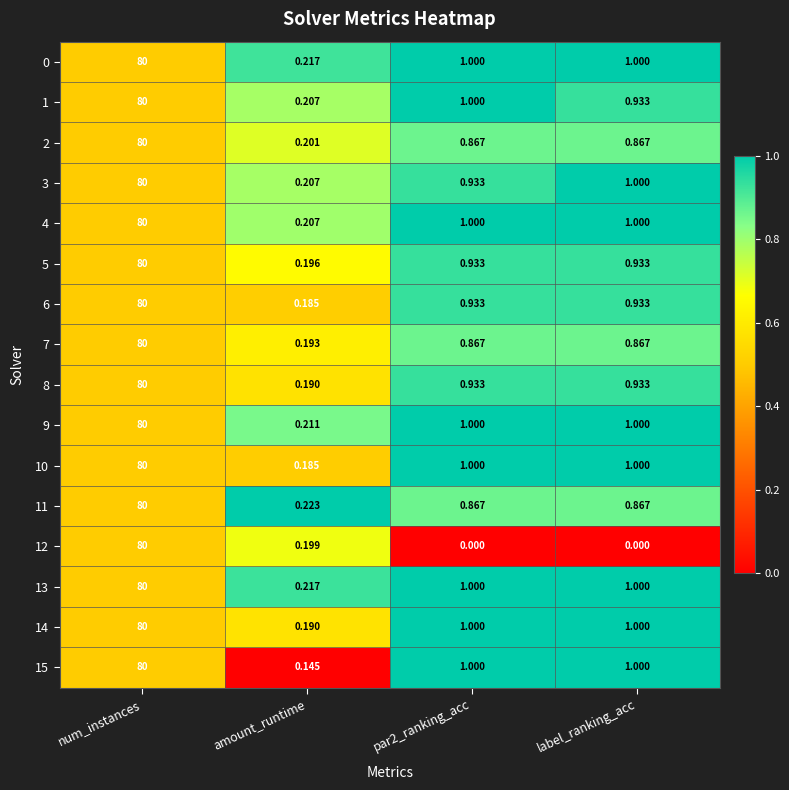

Which label corresponds to the largest value in the chart?

num_instances